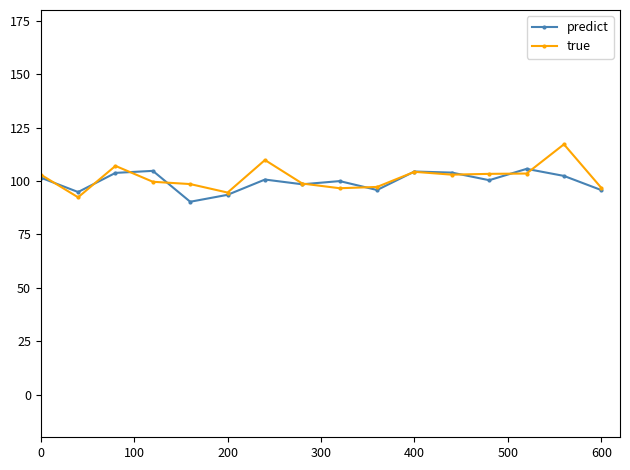

What is the value of the true point at the 11th from the left?

104.3